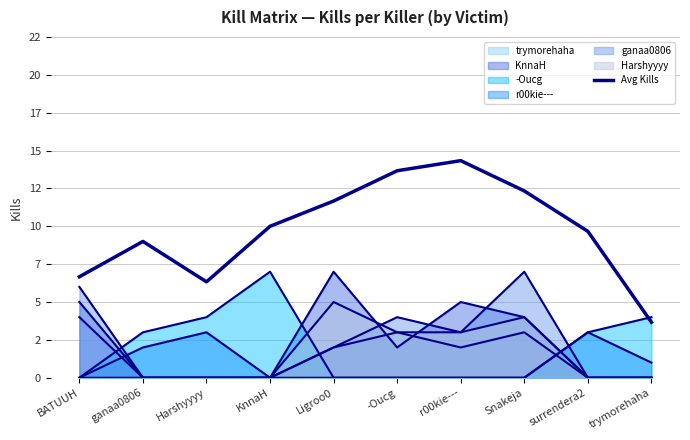

Does the chart have visible grid lines?

Yes